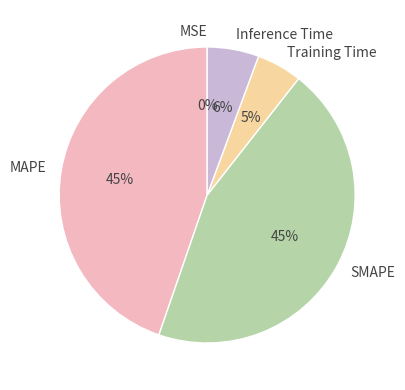

True or false: Inference Time accounts for 6% of the total.

True